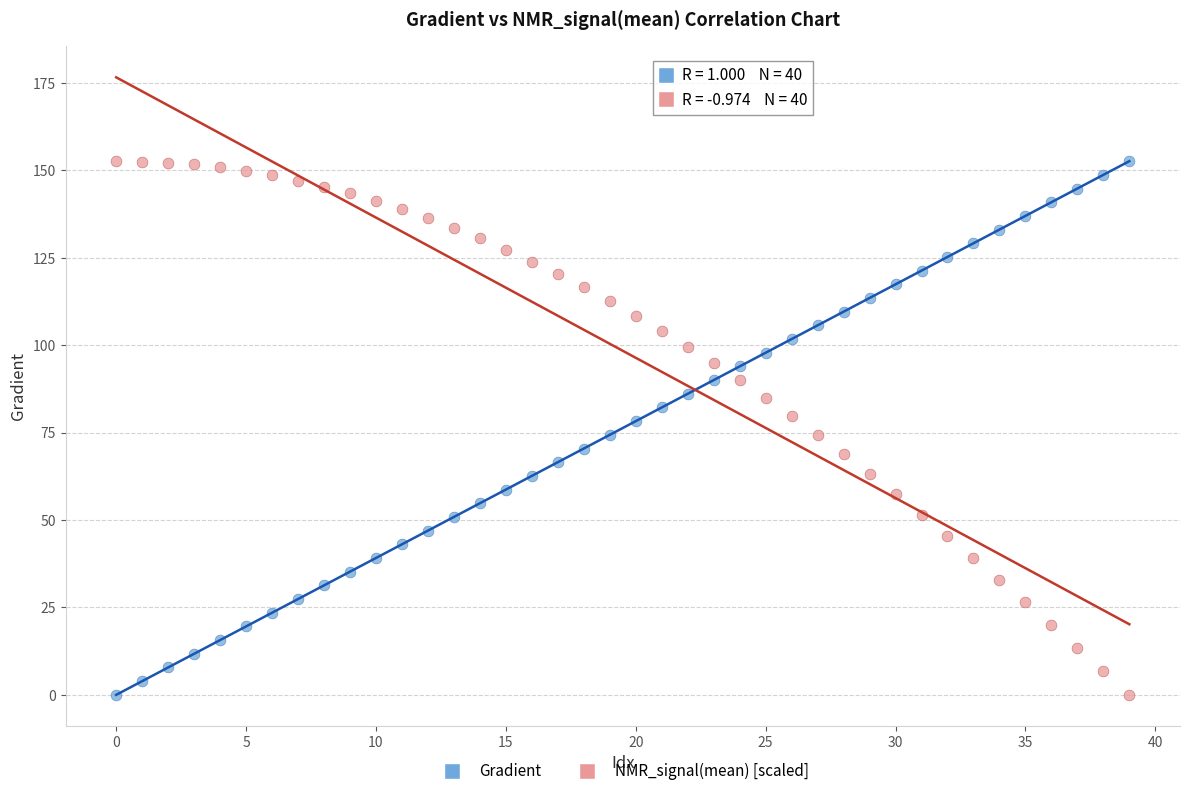

Across all data points, what is the range of Y values (max minus min)?

152.6